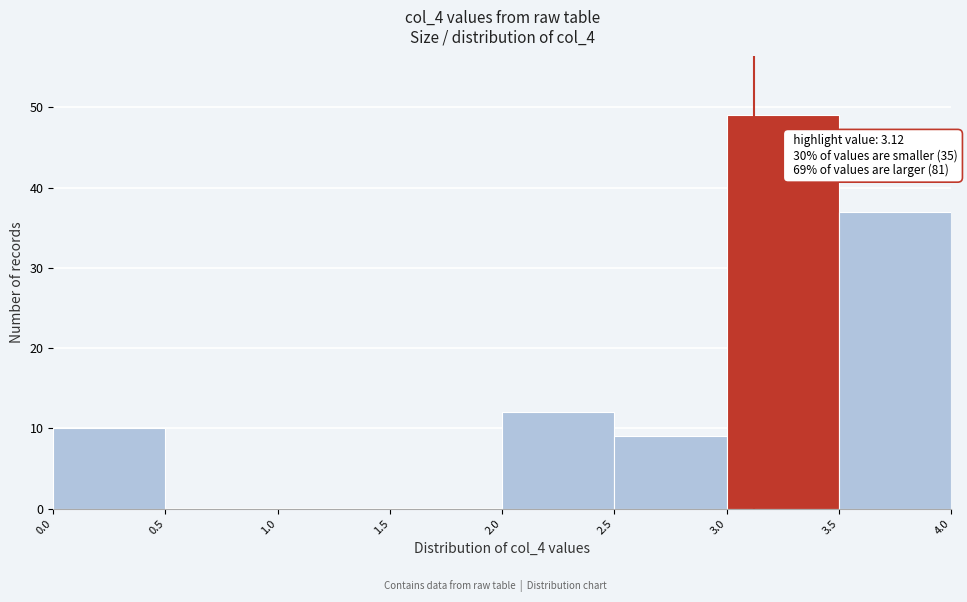

Which range on the x-axis has the tallest bar?

3.0 to 3.5